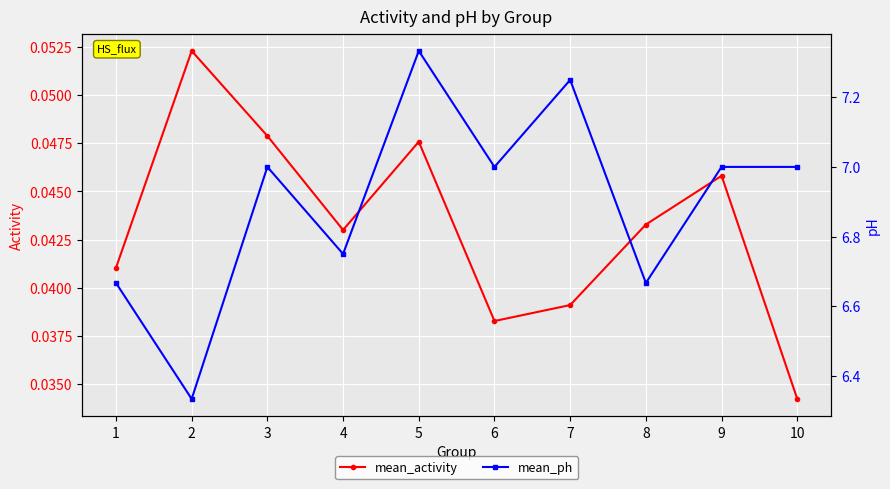

Count the mean_activity values in the range 0 to 1.

10